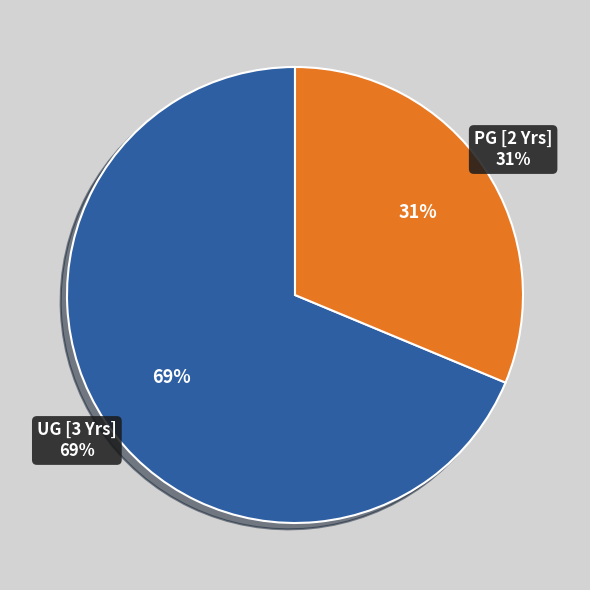

Is the sum of PG [2 Year Program(s)] and UG [3 Years Program(s)] greater than half?

Yes